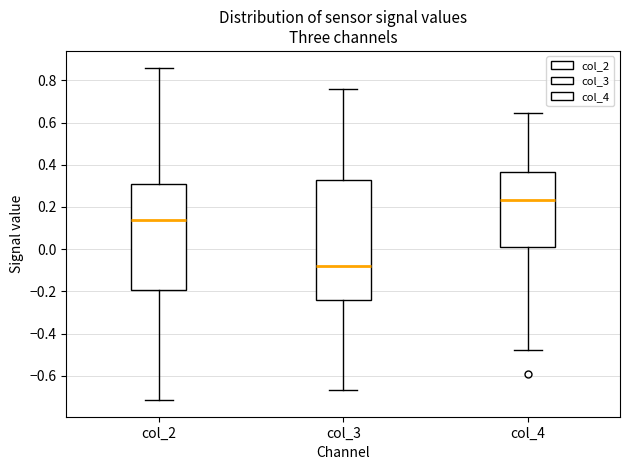

Reading left to right, read every box against the y-axis: the position of its median line, the range the box covers, and the ends of its whiskers. The values are not printed on the chart, so give them approximately, as read against the axis.

col_2: median 0.14, box -0.20 to 0.30, whiskers -0.72 to 0.86
col_3: median -0.08, box -0.24 to 0.32, whiskers -0.66 to 0.76
col_4: median 0.24, box 0.00 to 0.36, whiskers -0.48 to 0.64